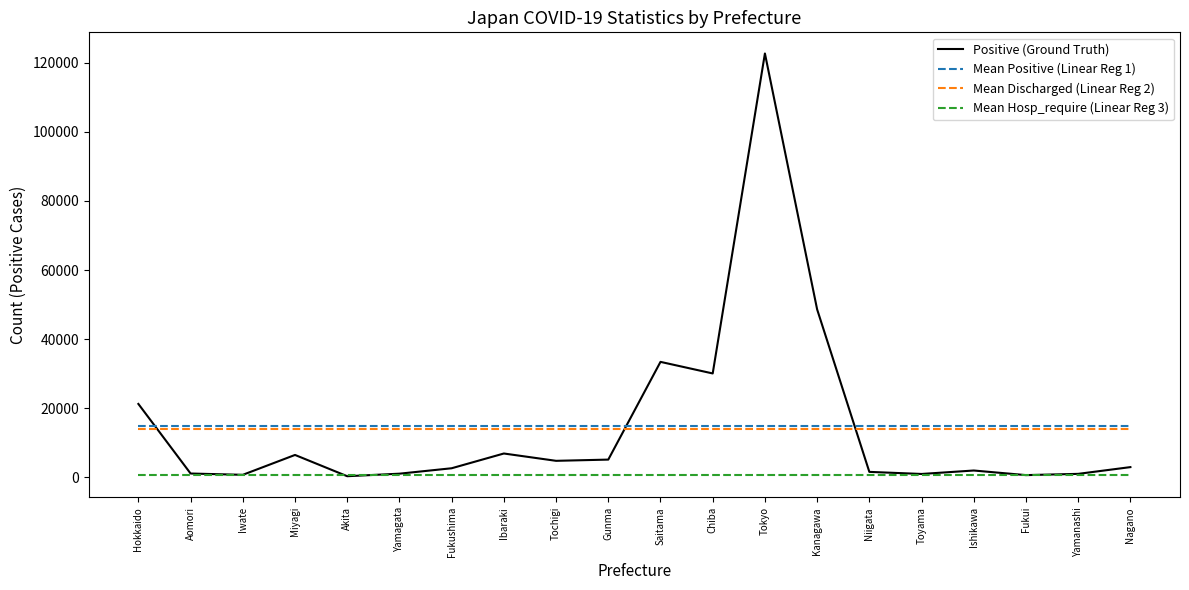

True or false: Mean Positive (Linear Reg 1) and Mean Hosp_require (Linear Reg 3) cross at least once.

False